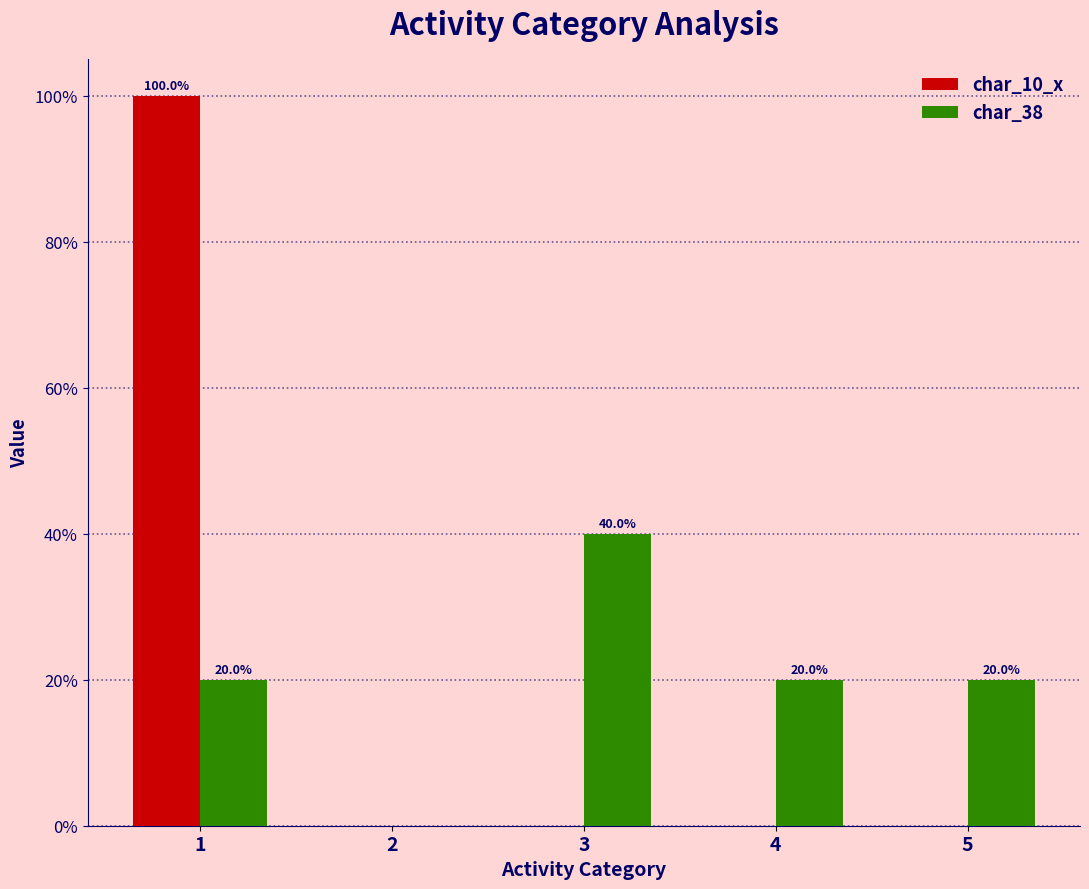

Which series changed the most between 2 and 5?

char_38